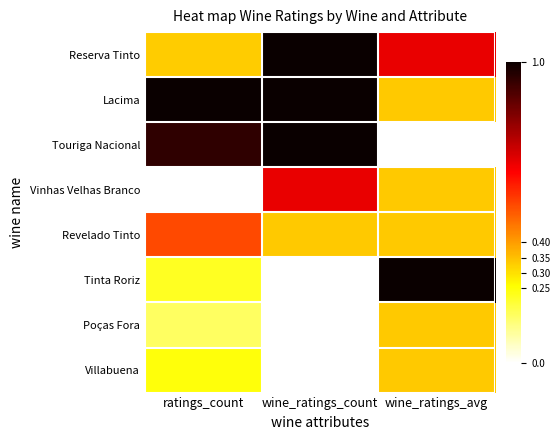

Which series has the largest total across all categories?

Lacima